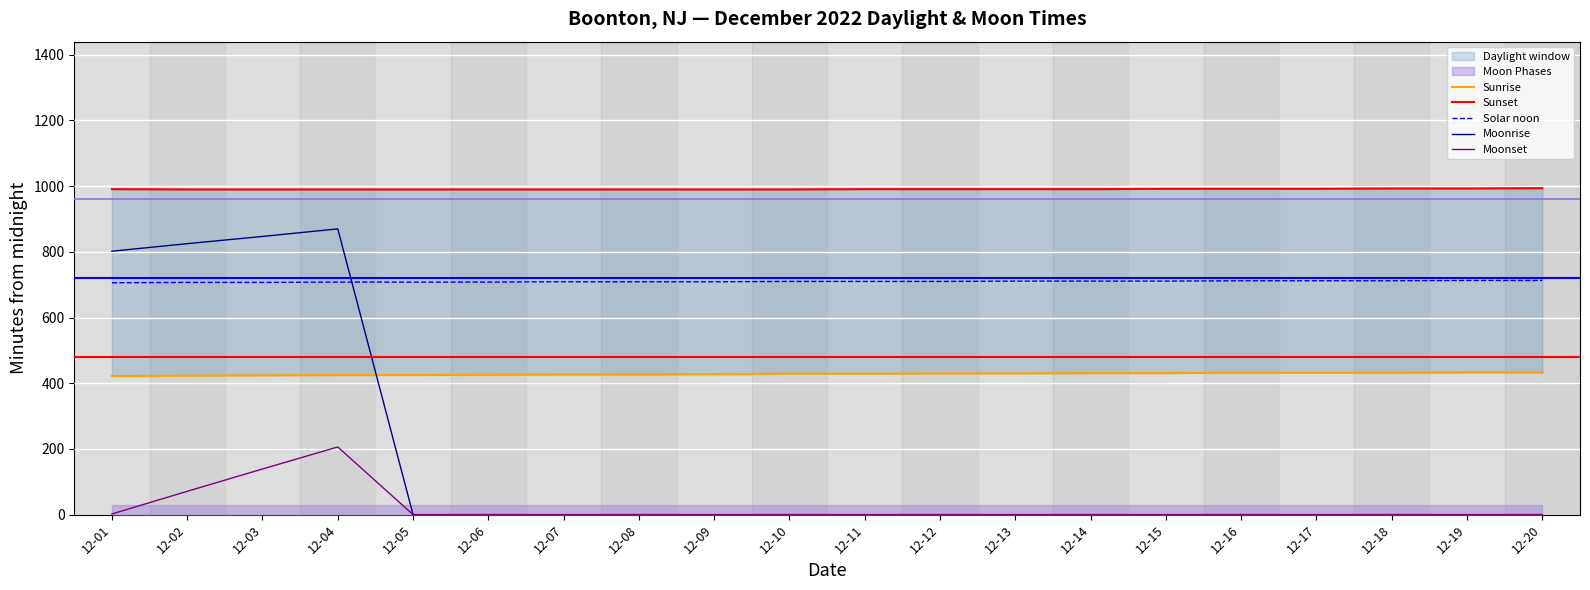

What is the total value across all series at 12-06?

2124